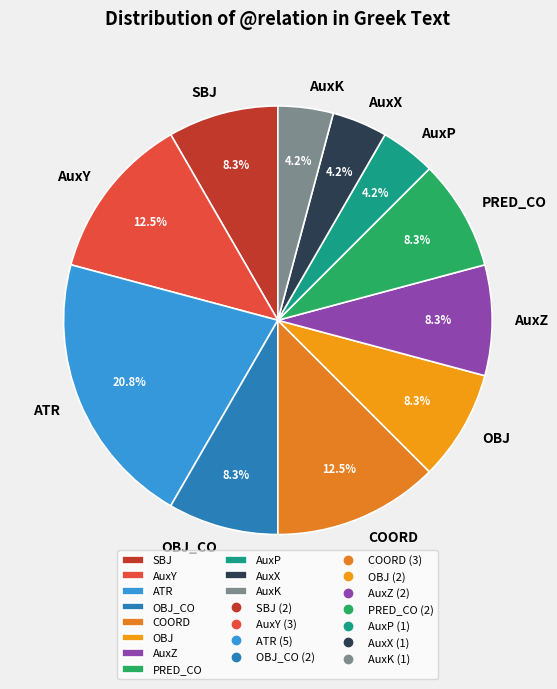

True or false: AuxP accounts for 4% of the total.

True